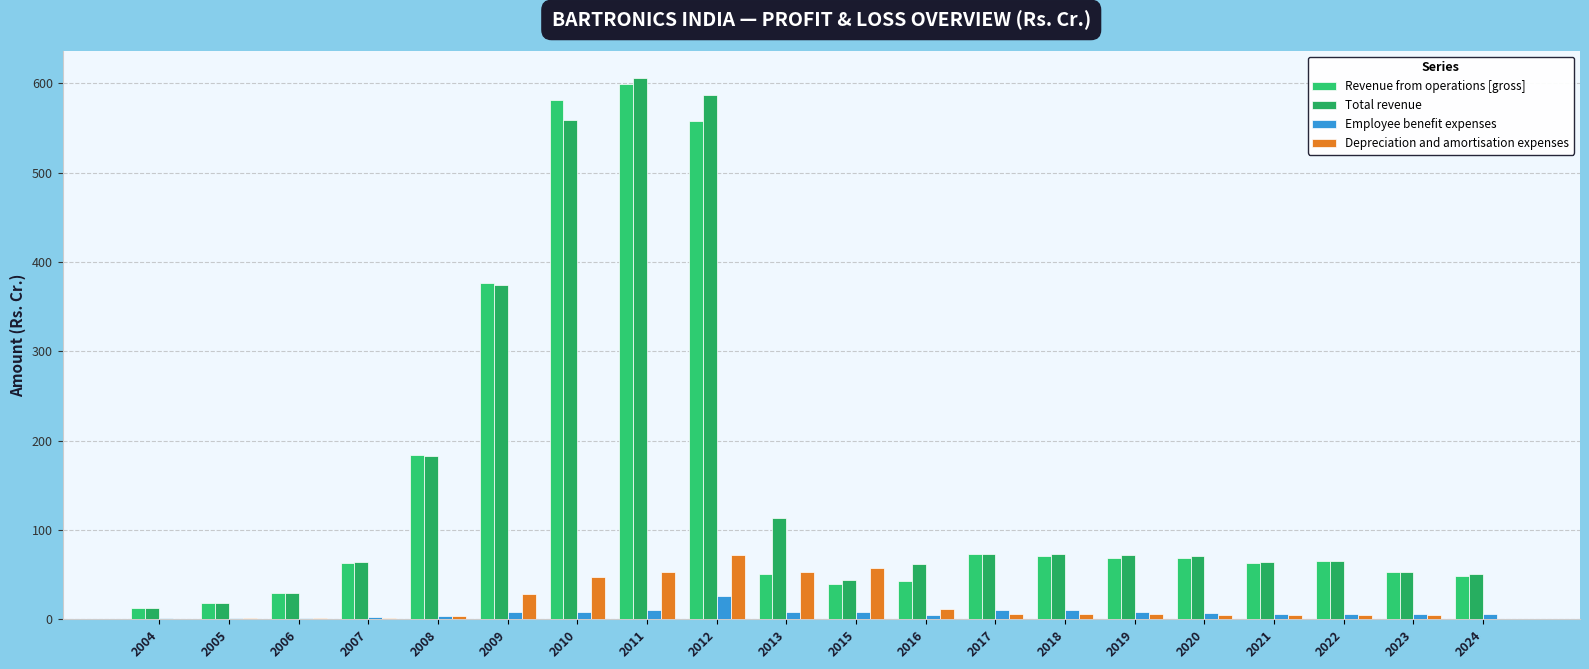

What is the sum of the Total revenue values at 2017 and 2018?

145.7